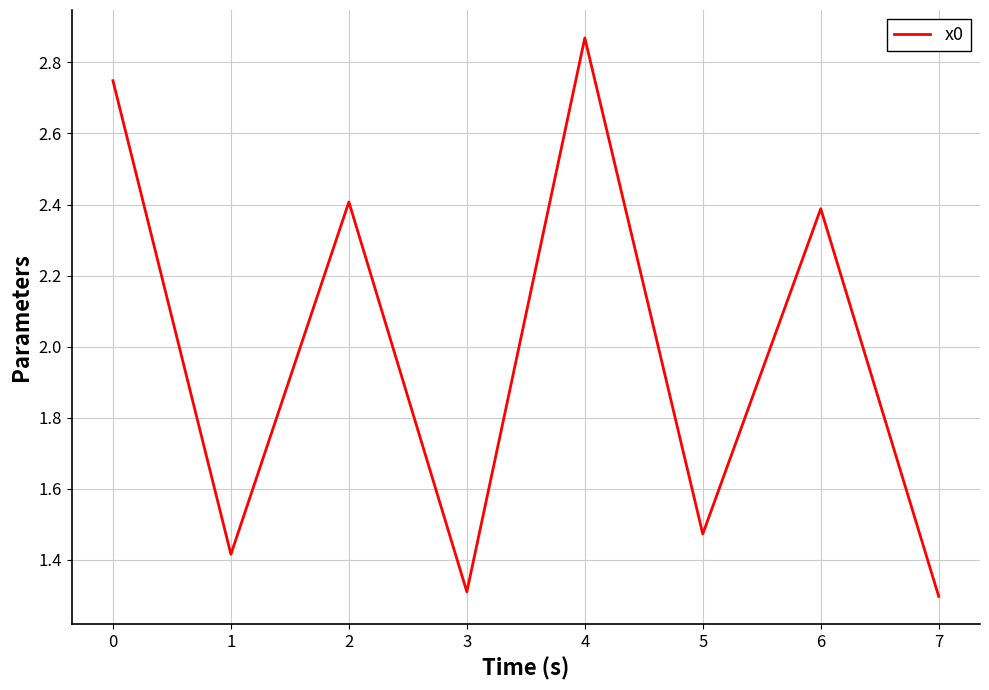

What is the average value?

2.0